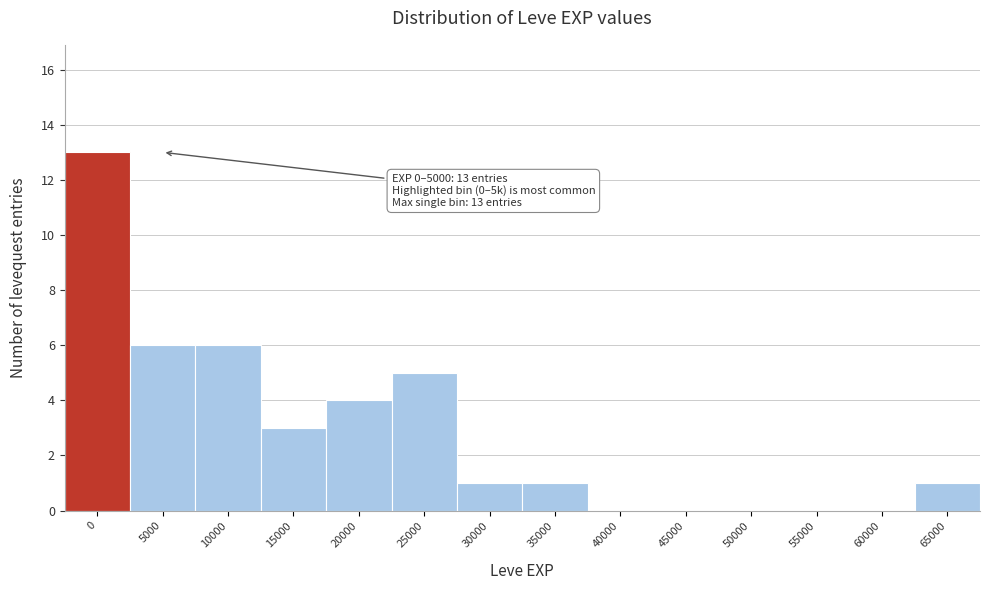

Reading left to right, list all the values displayed in this chart.

0=13	5000=6	10000=6	15000=3	20000=4	25000=5	30000=1	35000=1	40000=0	45000=0	50000=0	55000=0	60000=0	65000=1